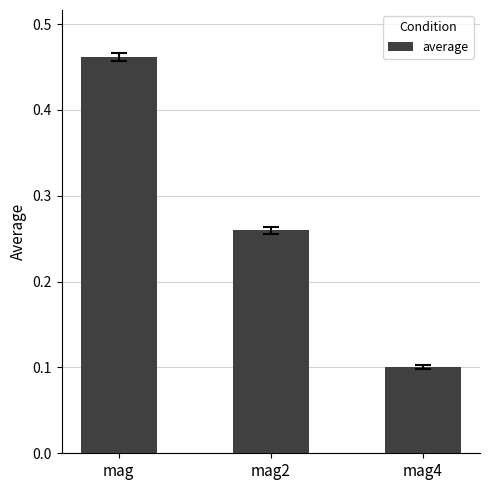

Count the values in the range 0 to 1.

3